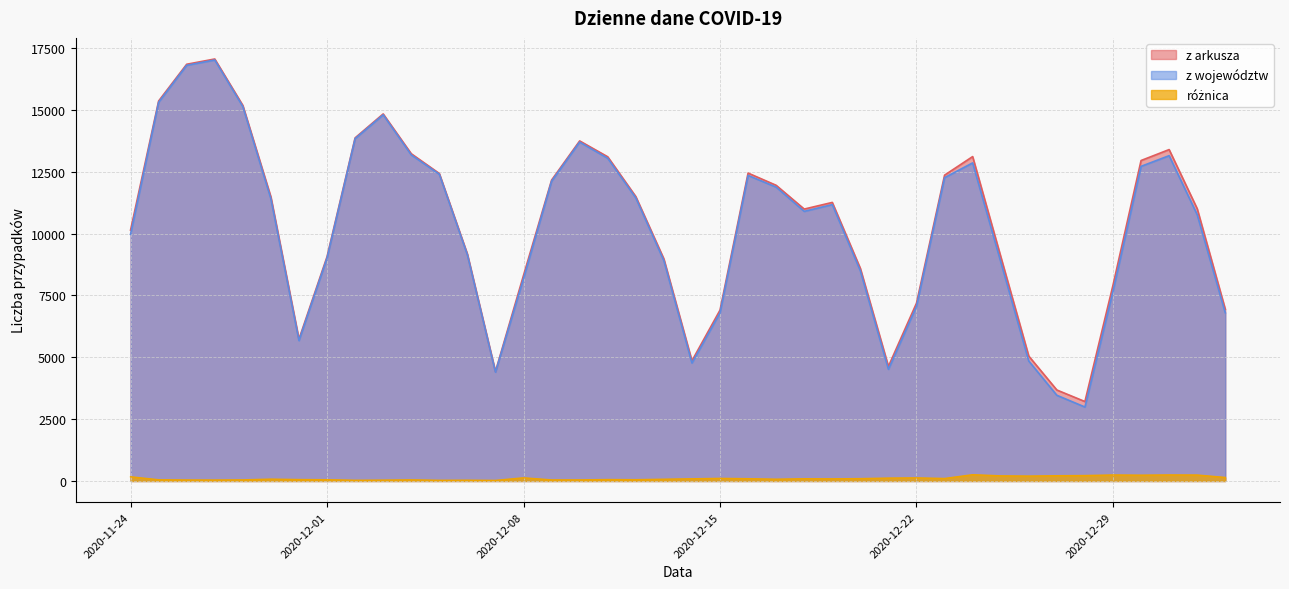

What is the average value of the różnica series?

109